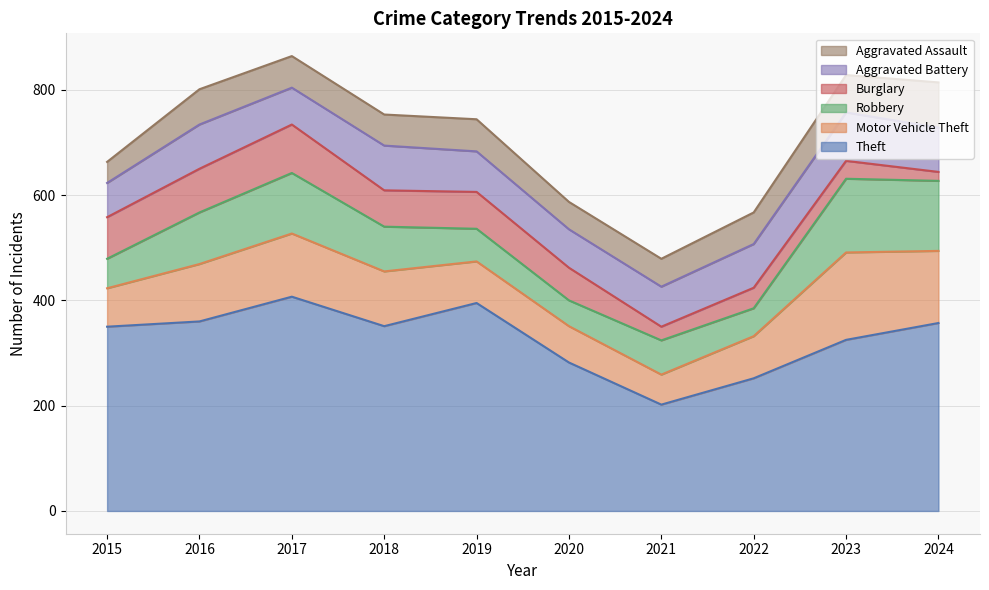

What is the sum of the Aggravated Battery values at 2024 and 2019?

161